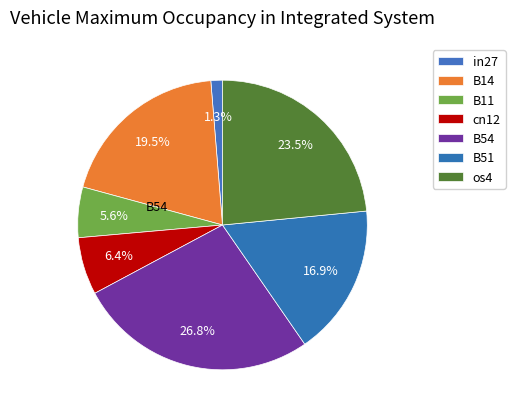

Is it true that B14 is 25% of the pie?

False